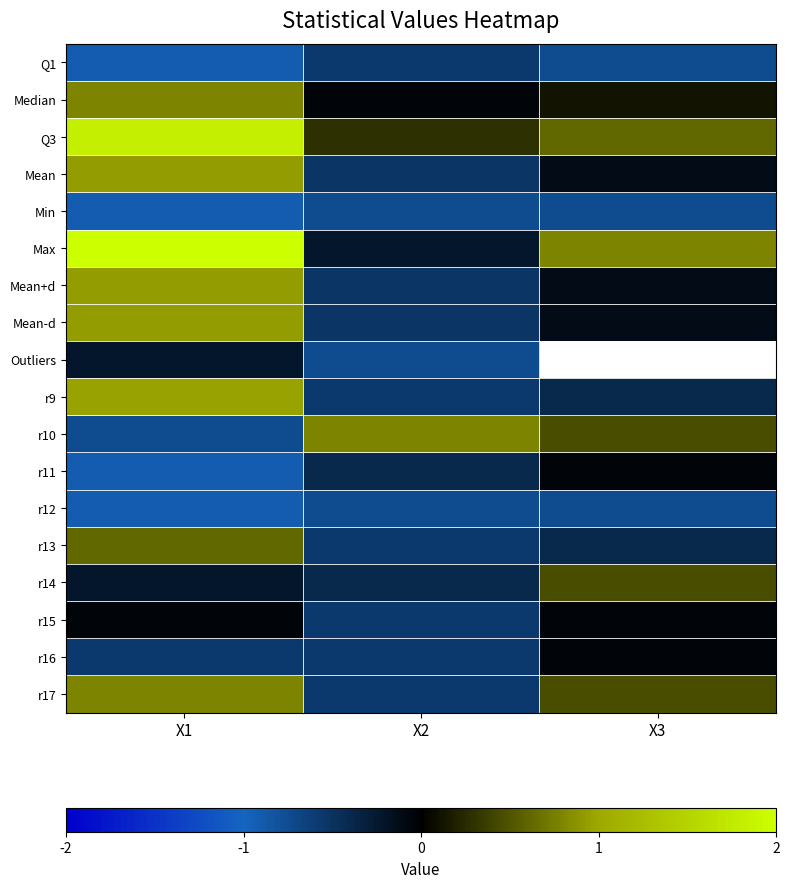

At how many categories does at least one series exceed 0?

3